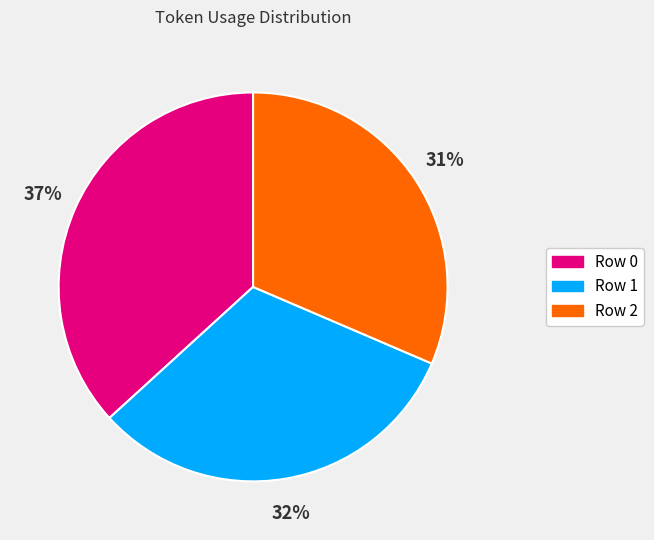

What percentage is the Row 2 slice, to the nearest percent?

31%